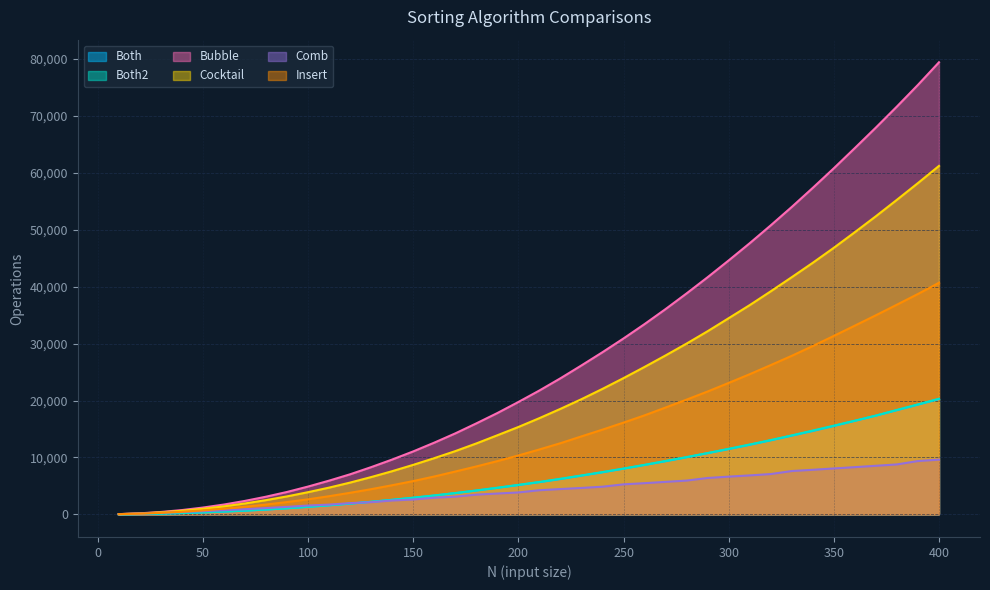

The value of Bubble at 100 is 2629. True or false?

False